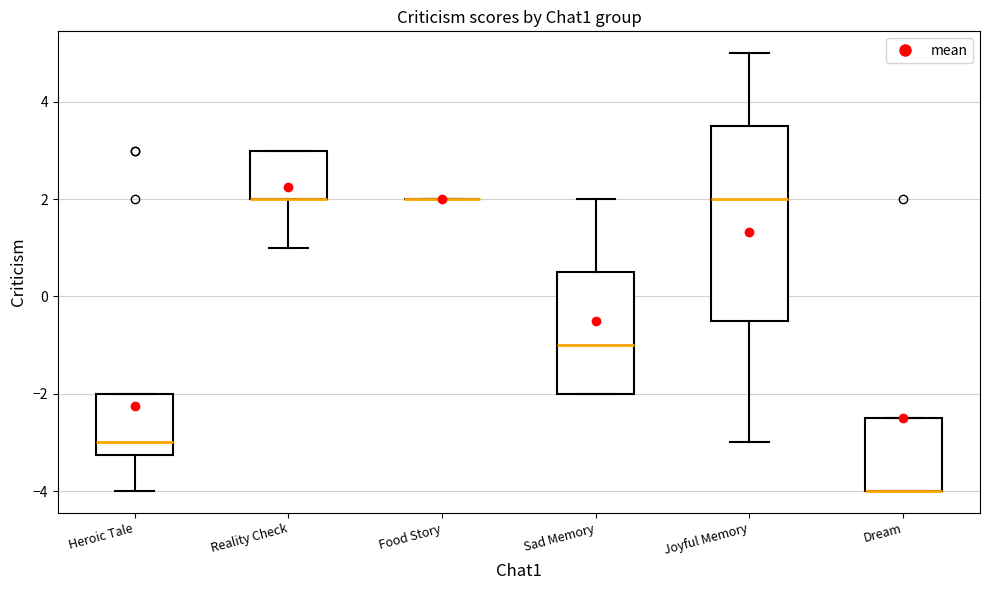

Reading left to right, read every box against the y-axis: the position of its median line, the range the box covers, and the ends of its whiskers. The values are not printed on the chart, so give them approximately, as read against the axis.

Heroic Tale: median -3.0, box -3.2 to -2.0, whiskers -4.0 to -2.0
Reality Check: median 2.0 (drawn on the box's lower edge), box 2.0 to 3.0, whiskers 1.0 to 3.0
Food Story: box collapsed to a line at 2.0, whiskers 2.0 to 2.0
Sad Memory: median -1.0, box -2.0 to 0.6, whiskers -2.0 to 2.0
Joyful Memory: median 2.0, box -0.4 to 3.6, whiskers -3.0 to 5.0
Dream: median -4.0 (drawn on the box's lower edge), box -4.0 to -2.4, whiskers -4.0 to -2.4